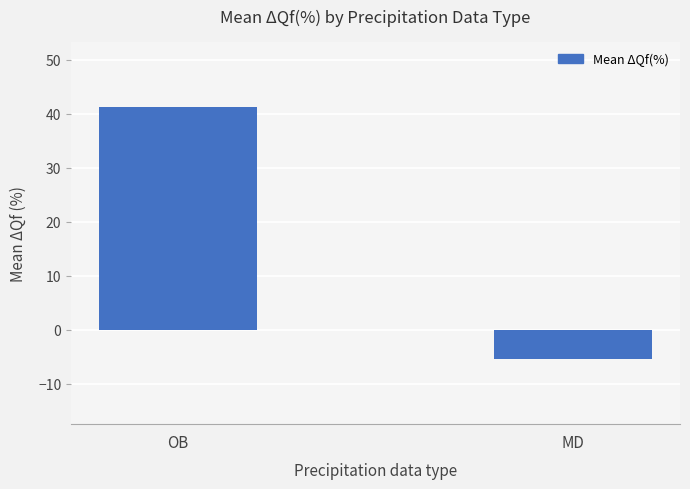

How many negative values are there?

1